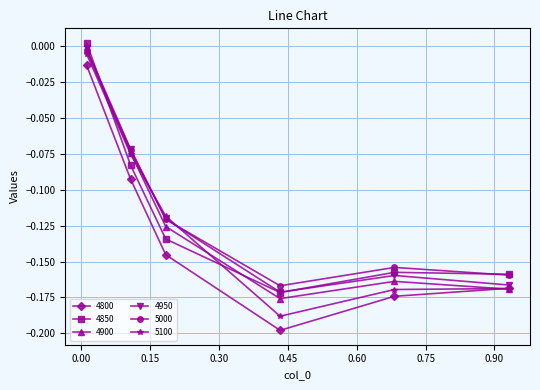

At how many categories does at least one series exceed 0?

1